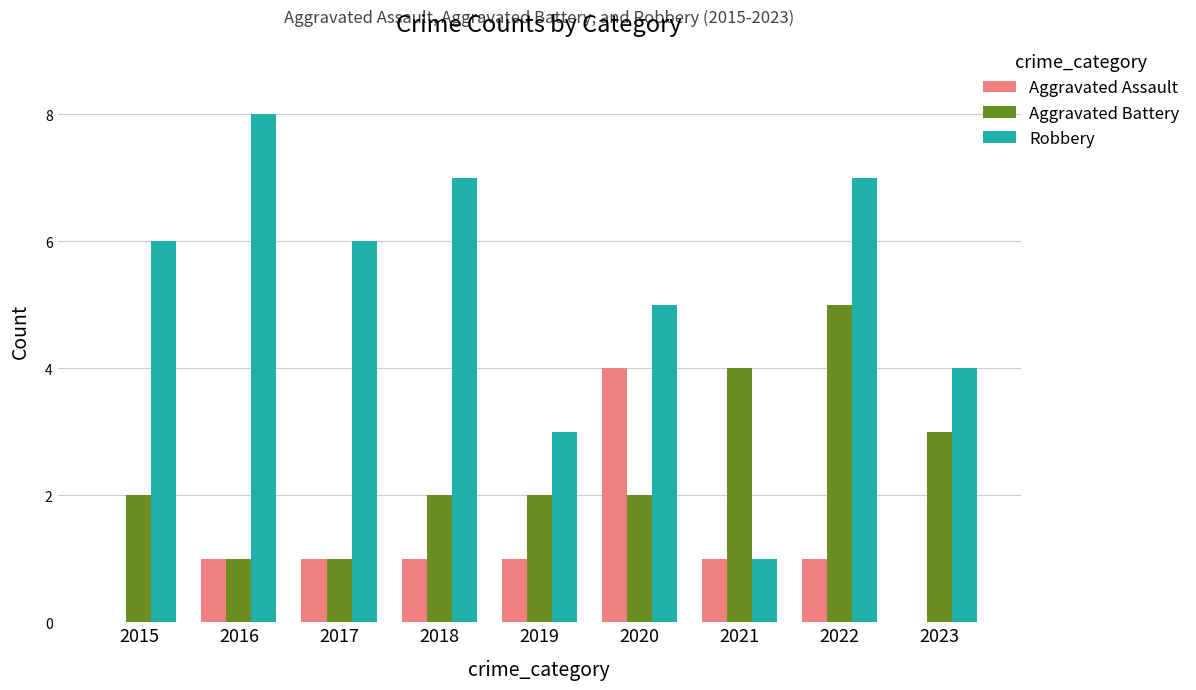

Reading left to right, what are all the values shown in this chart?

Aggravated Assault: 0	1	1	1	1	4	1	1	0
Aggravated Battery: 2	1	1	2	2	2	4	5	3
Robbery: 6	8	6	7	3	5	1	7	4